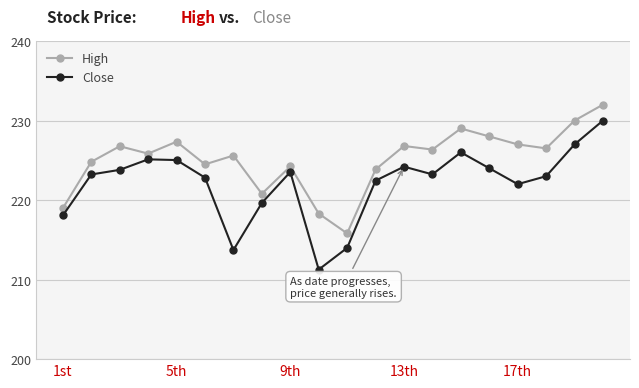

What is the value of the Close point at the 1st from the left?

218.1